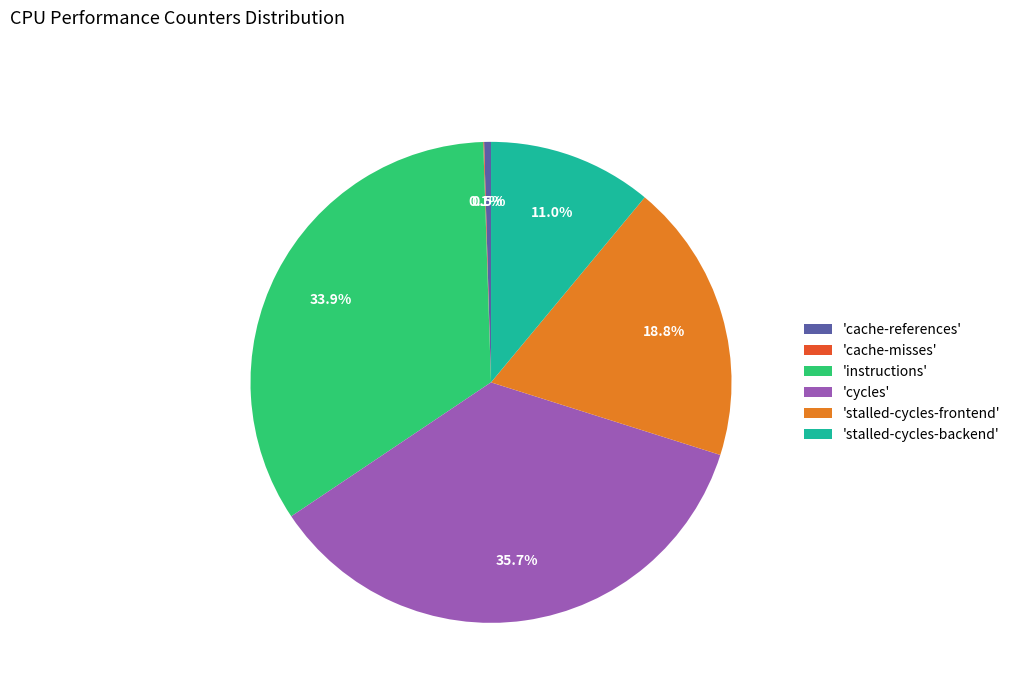

Is there any slice that represents more than half of the pie?

No